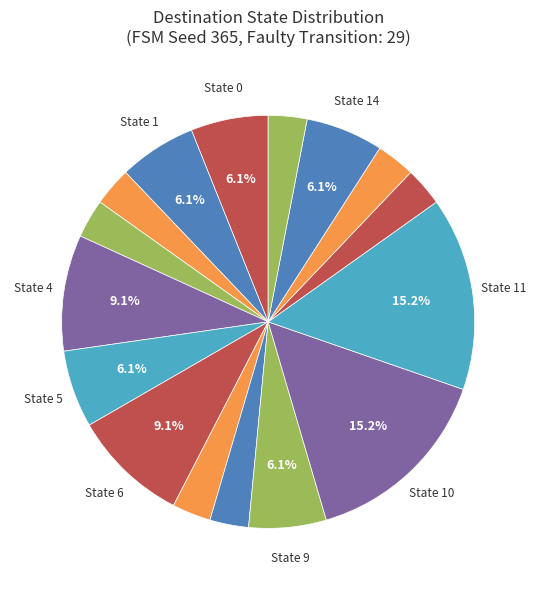

Count the number of slices in the pie.

16